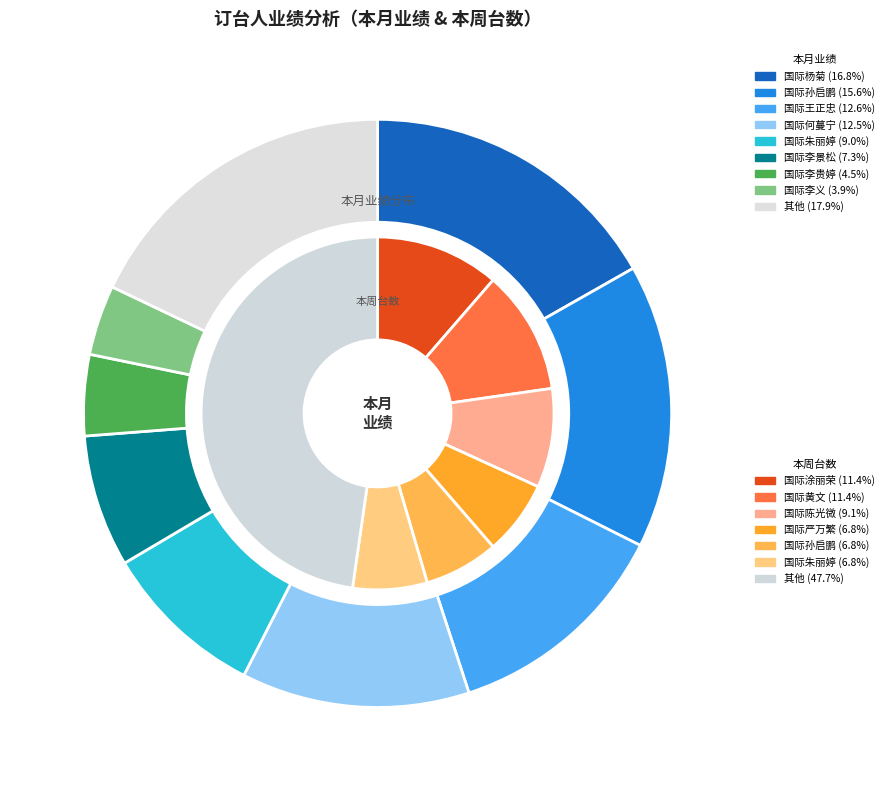

Is it true that 国际詹鼎 is 9% of the pie?

False